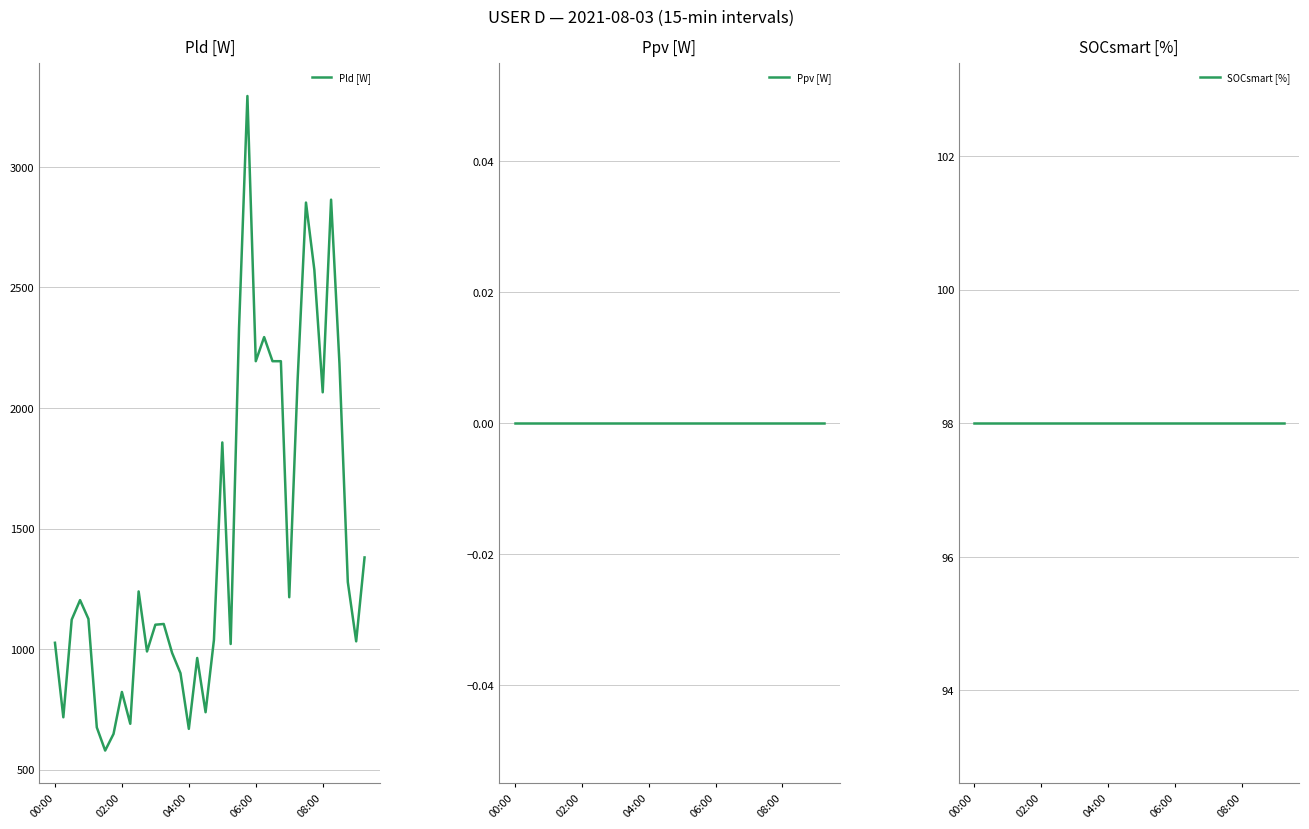

What is the difference between the highest and lowest values at 19?

1038